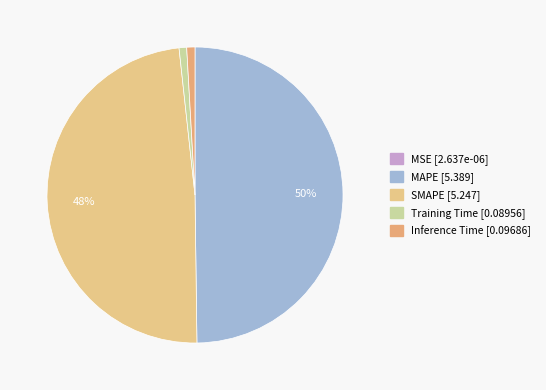

To the nearest percent, what portion does Inference Time represent?

1%